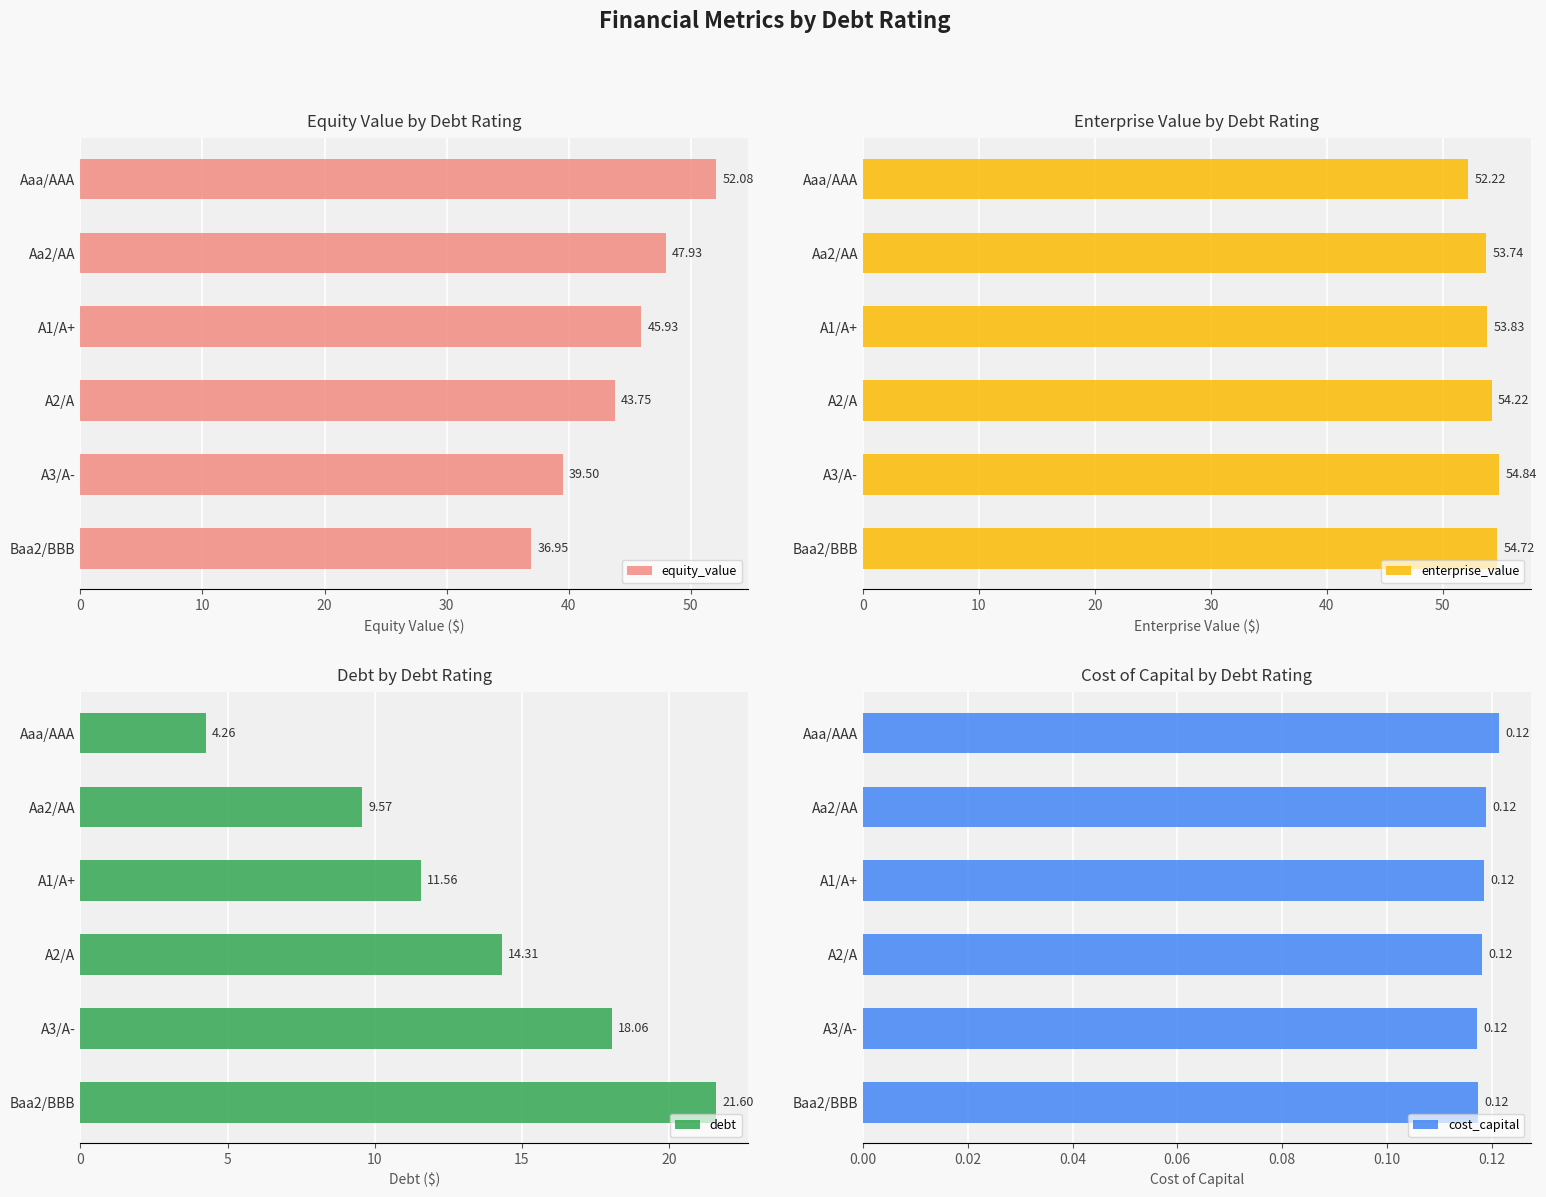

Rank the categories by equity_value value from lowest to highest.

Baa2/BBB, A3/A-, A2/A, A1/A+, Aa2/AA, Aaa/AAA